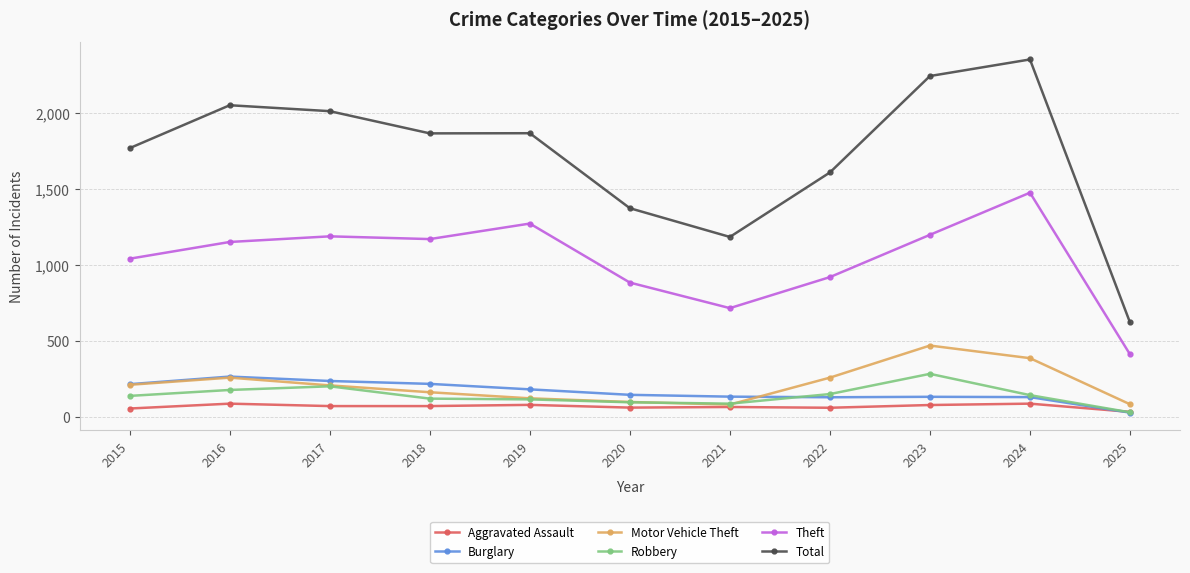

True or false: Theft and Aggravated Assault intersect in this chart.

False